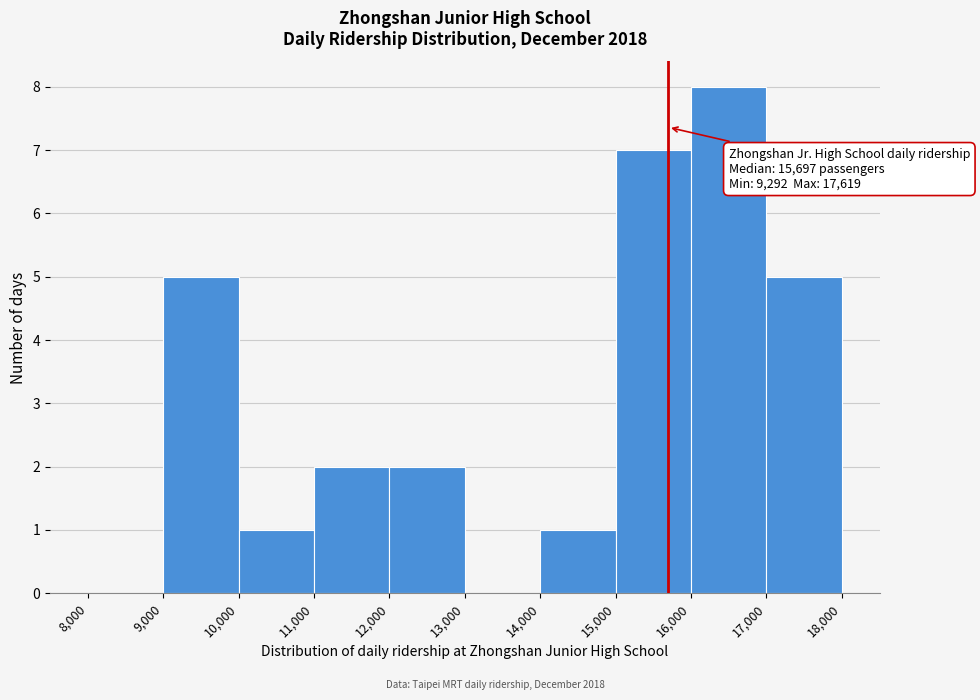

Which range on the x-axis has the tallest bar?

16,000 to 17,000